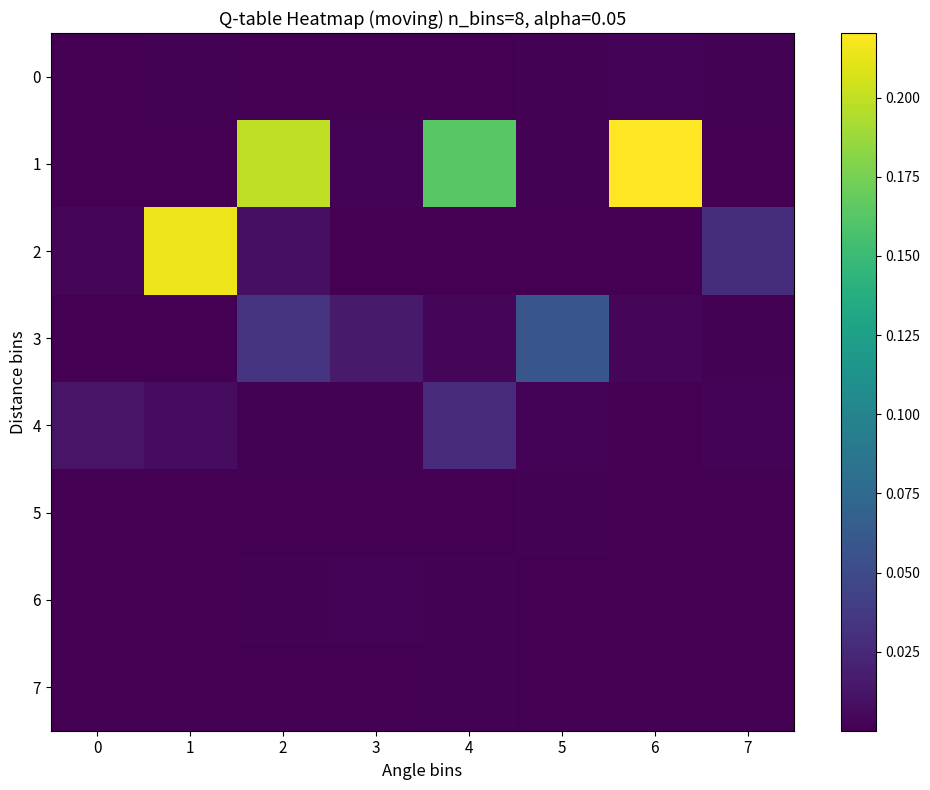

What is the total value across all series at 1?

0.2